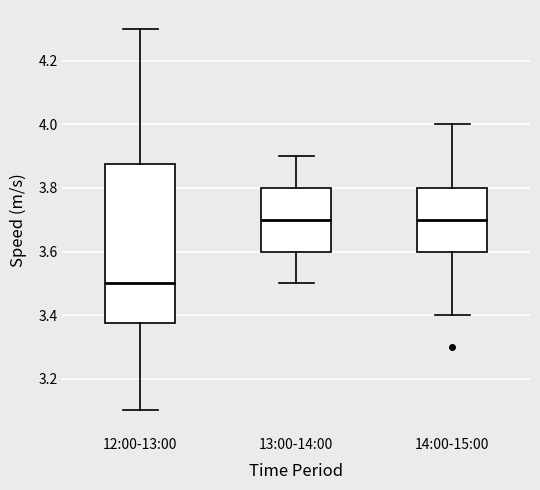

Reading left to right, transcribe this box plot: for each box, give where its median line is, the range the box spans, and where its two whiskers end, as read against the y-axis. The values are not printed on the chart, so give them approximately, as read against the axis.

12:00-13:00: median 3.50, box 3.38 to 3.88, whiskers 3.10 to 4.30
13:00-14:00: median 3.70, box 3.60 to 3.80, whiskers 3.50 to 3.90
14:00-15:00: median 3.70, box 3.60 to 3.80, whiskers 3.40 to 4.00